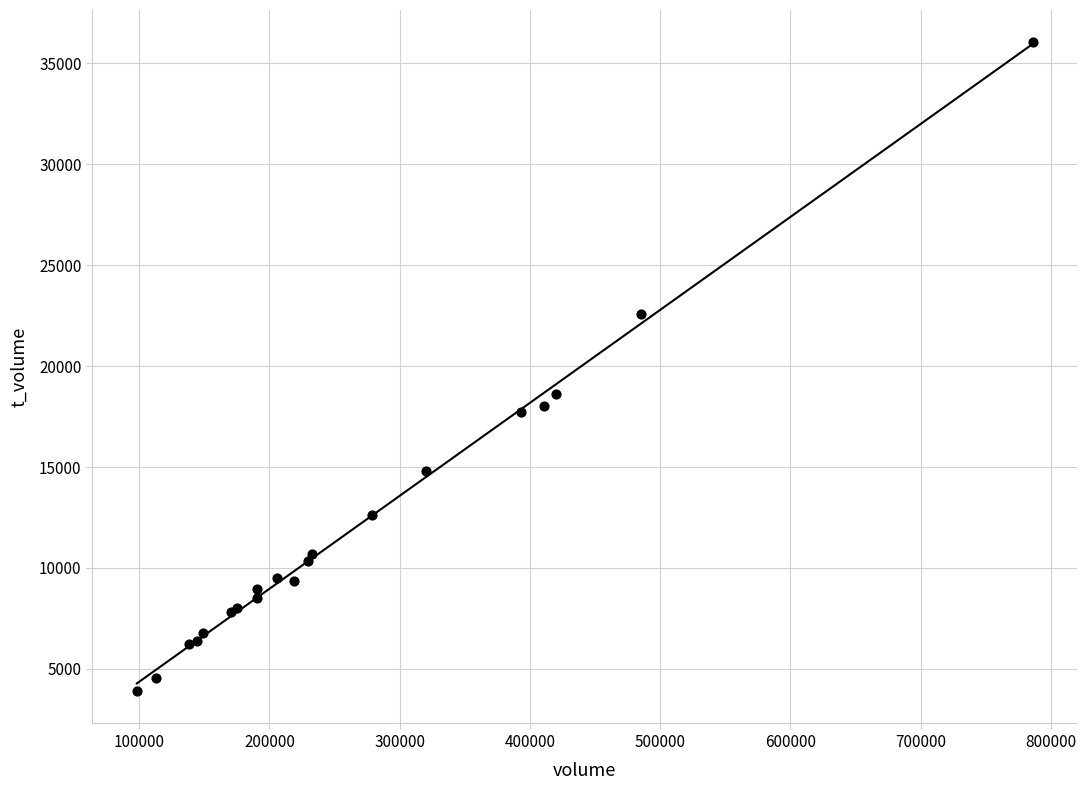

What Y value in the scatter plot is closest to 19970?

18635